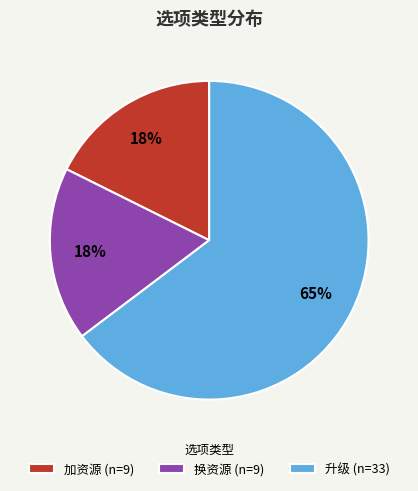

Between 加资源 and 升级, which is larger?

升级